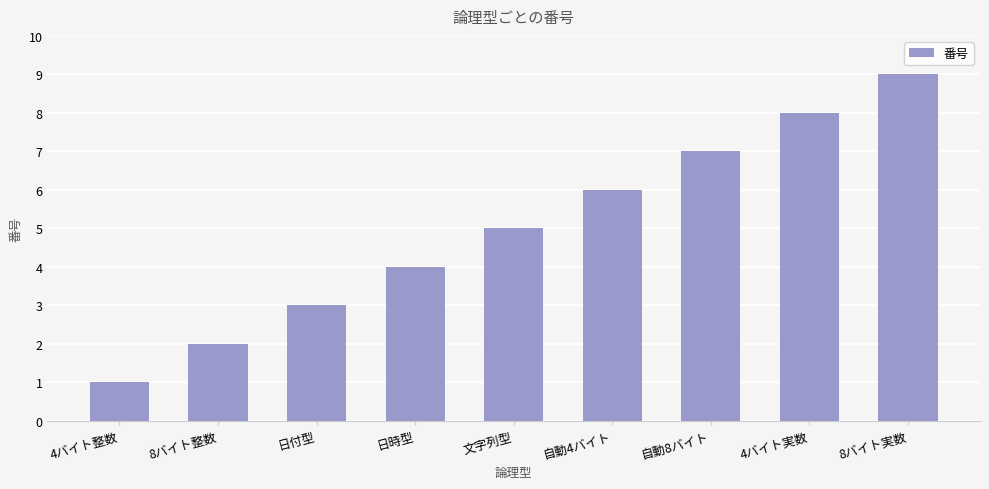

What is the greatest value displayed?

9